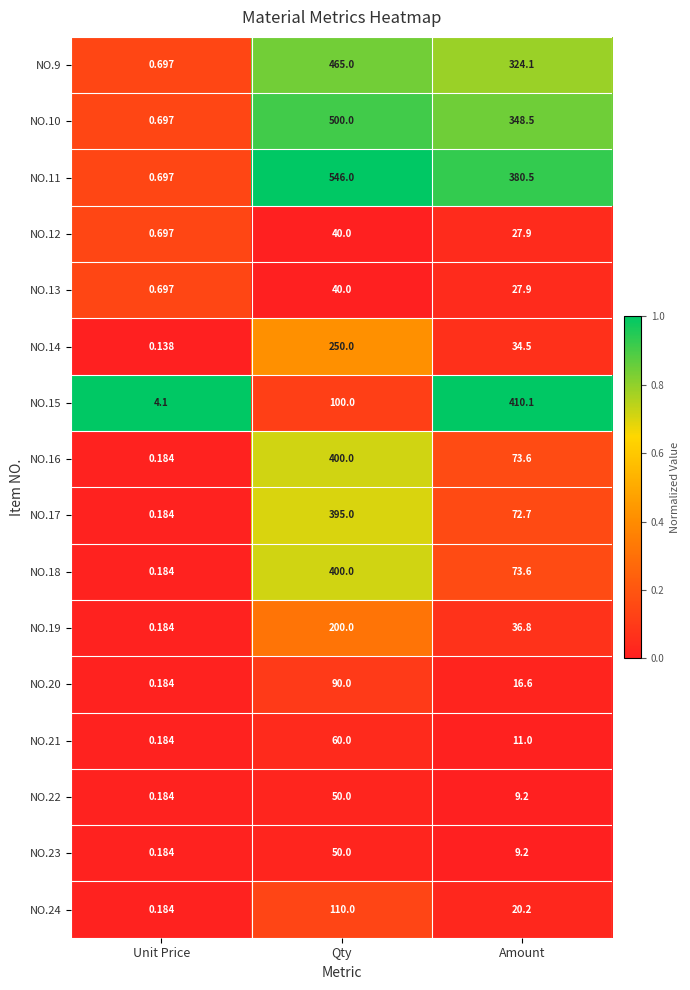

At which label is NO.23 closest to 25?

Amount